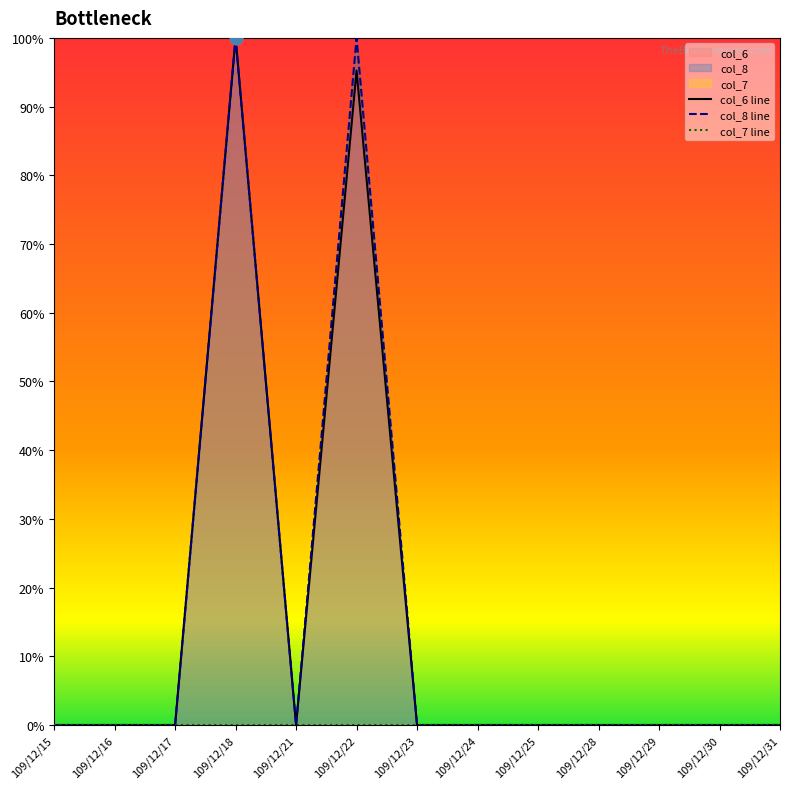

Which series has the largest total across all categories?

col_8